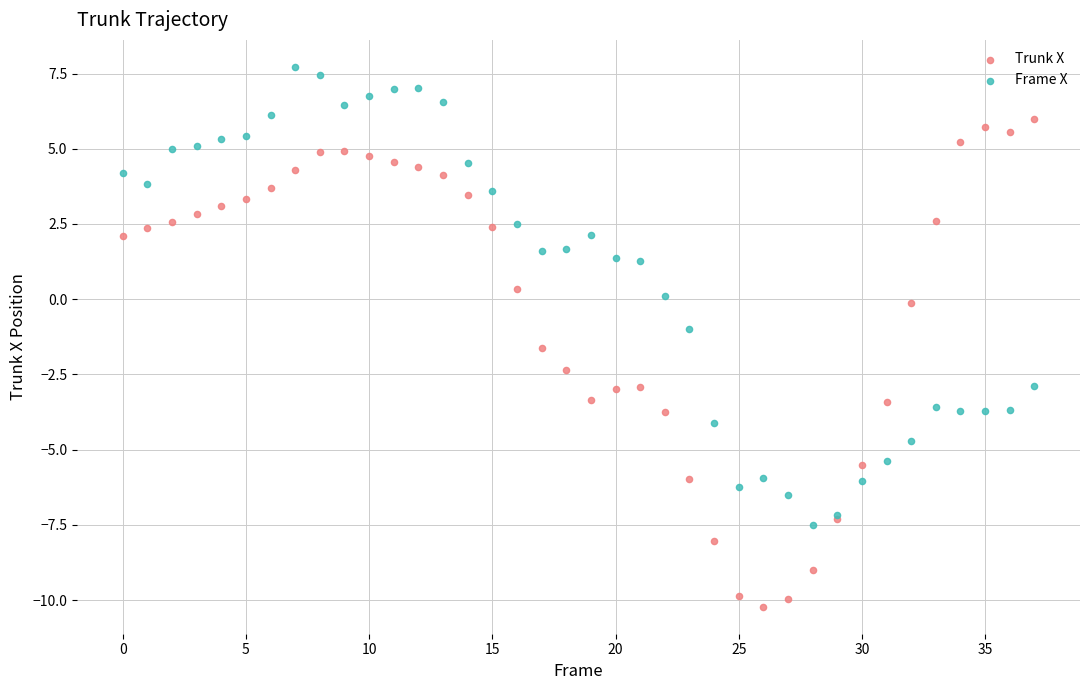

Which series contains the highest Y value?

Frame X